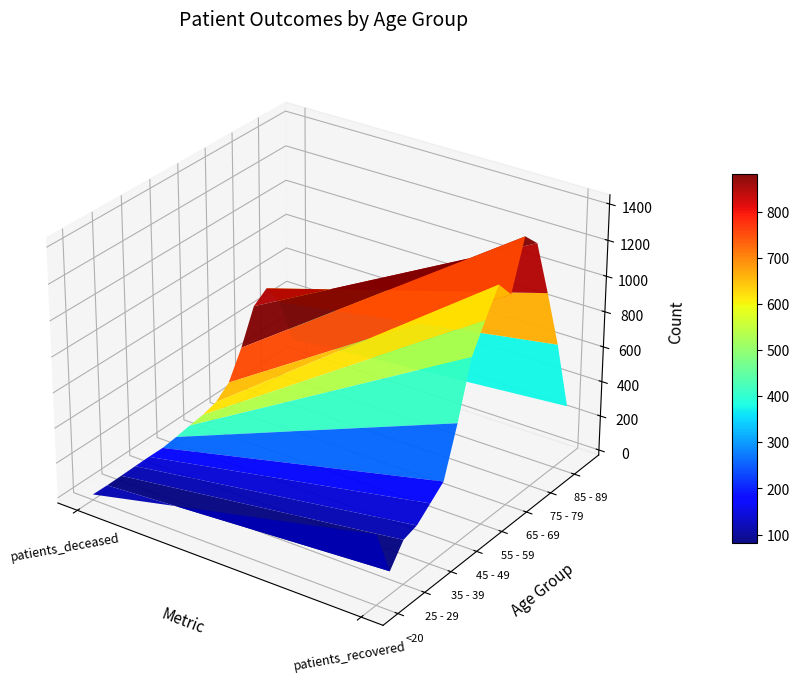

Which has a higher value, 1 or 0?

1